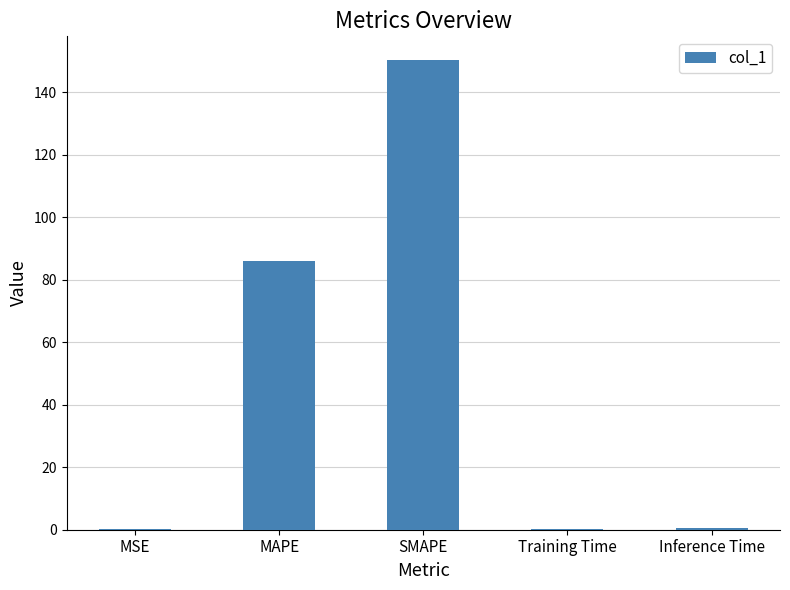

What is the sum of all values?

237.2